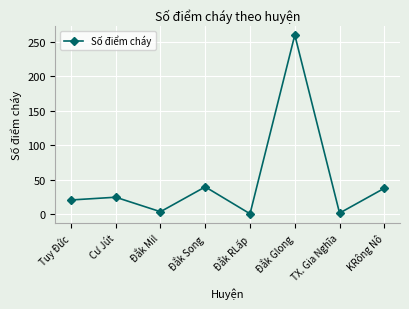

Is it true that the value at Đắk Song is 70?

False